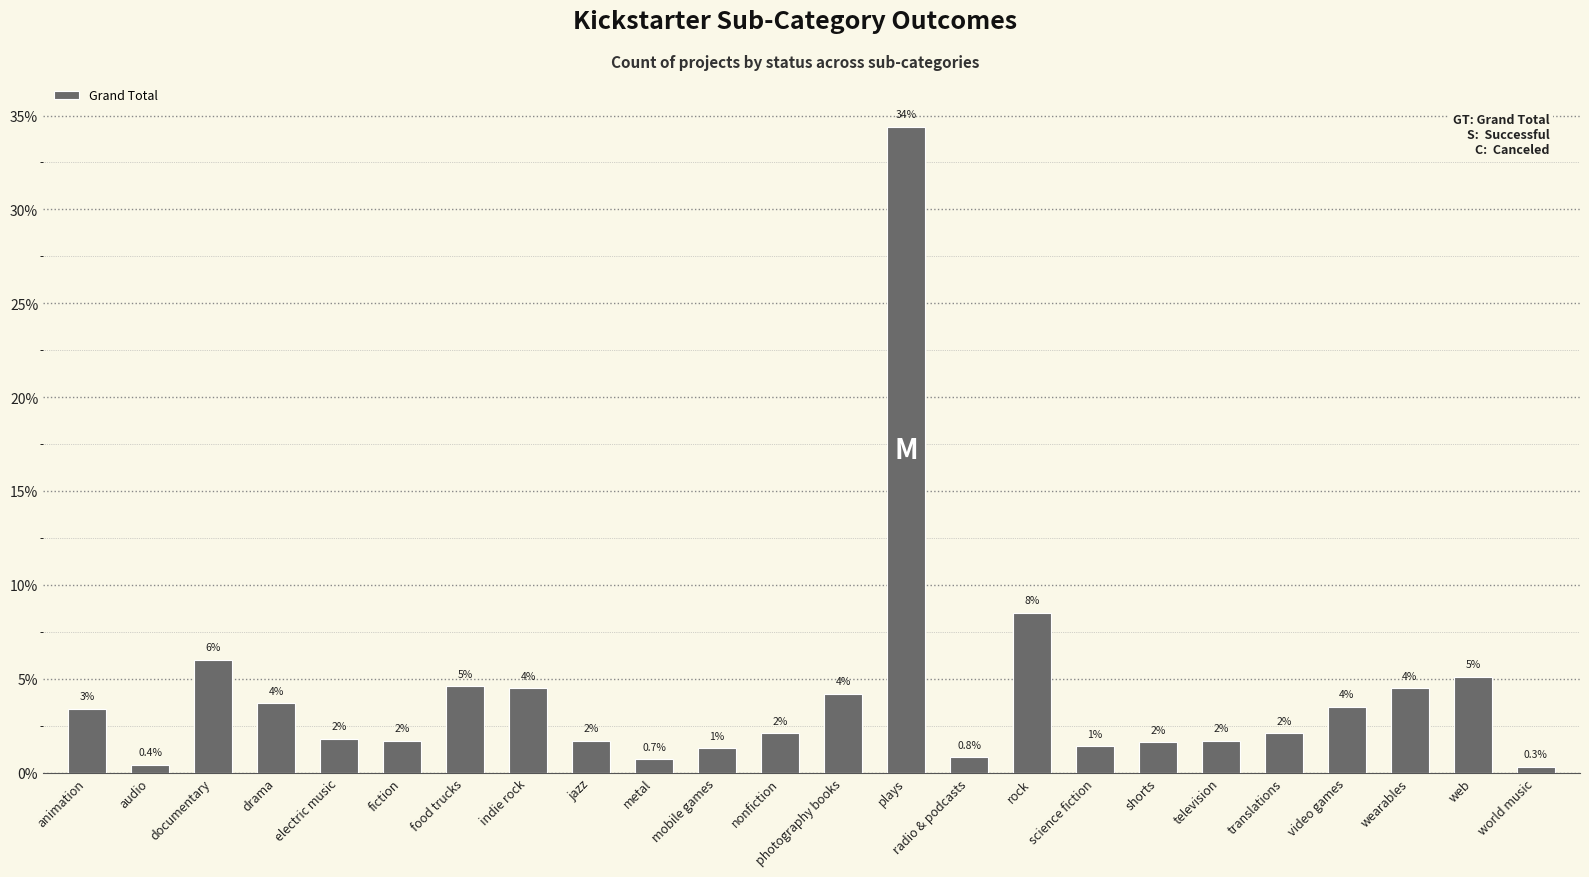

Are the bars horizontal?

No